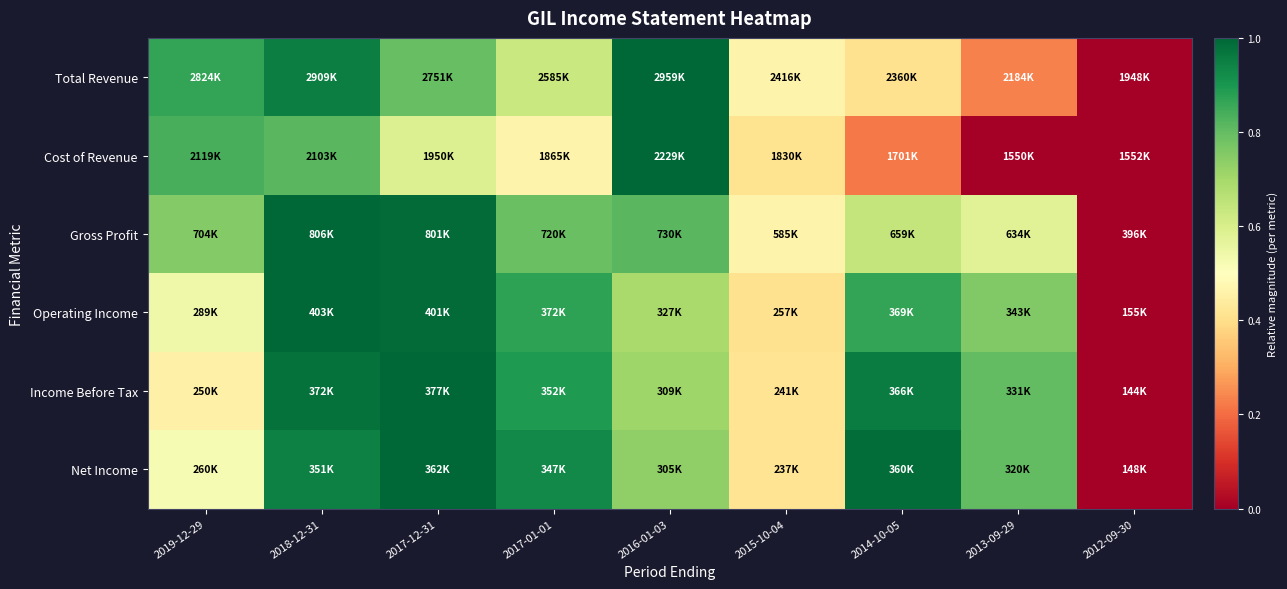

At how many categories does at least one series exceed 0?

9